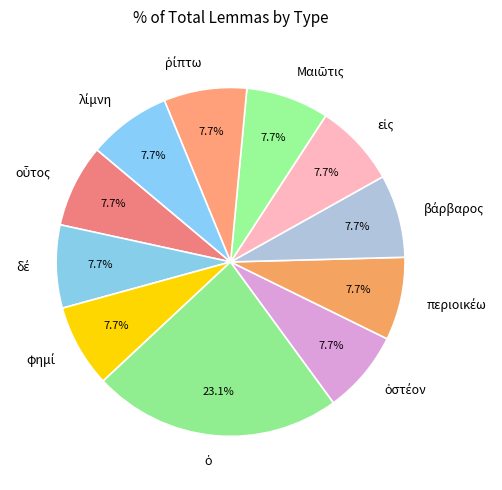

Is there any slice that represents more than half of the pie?

No